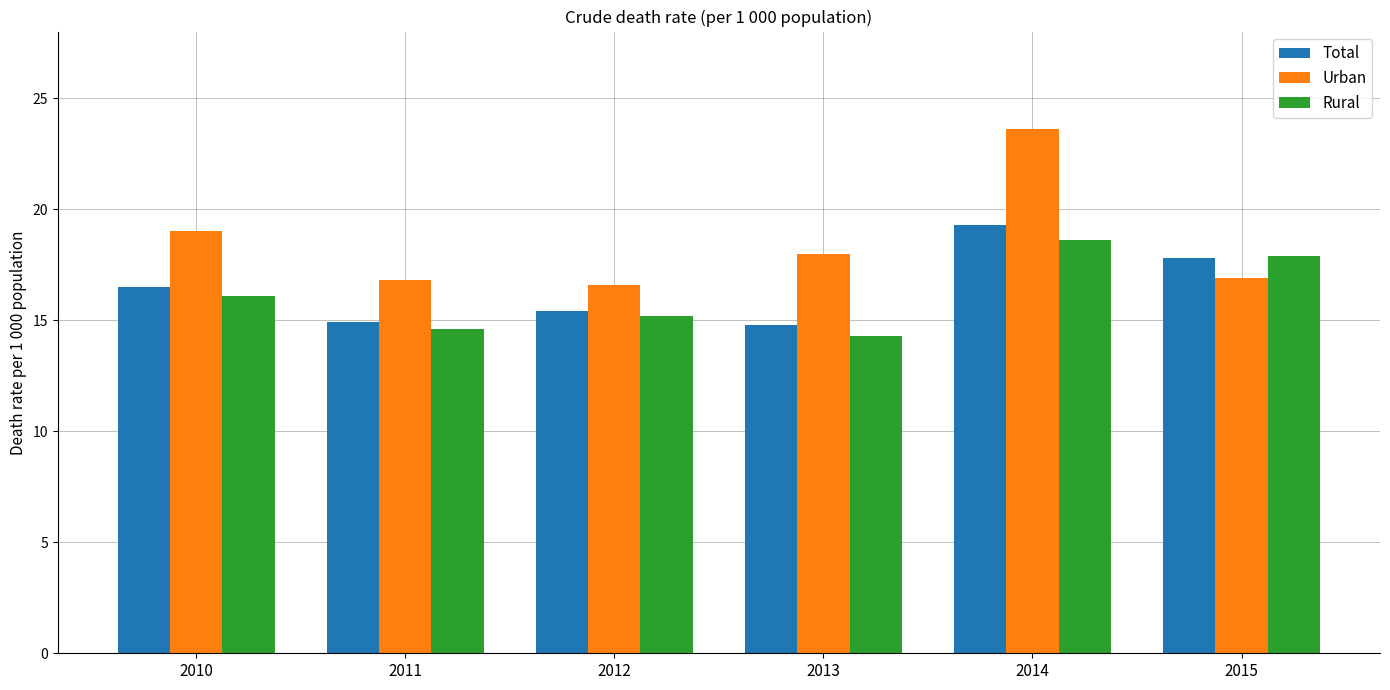

What is the value of the Urban bar at the 6th from the left?

16.9